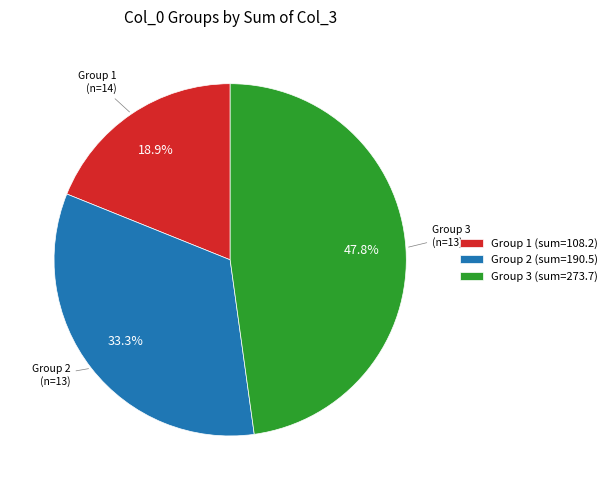

Does Group 3 (sum=273.7) represent more than half of the total?

No